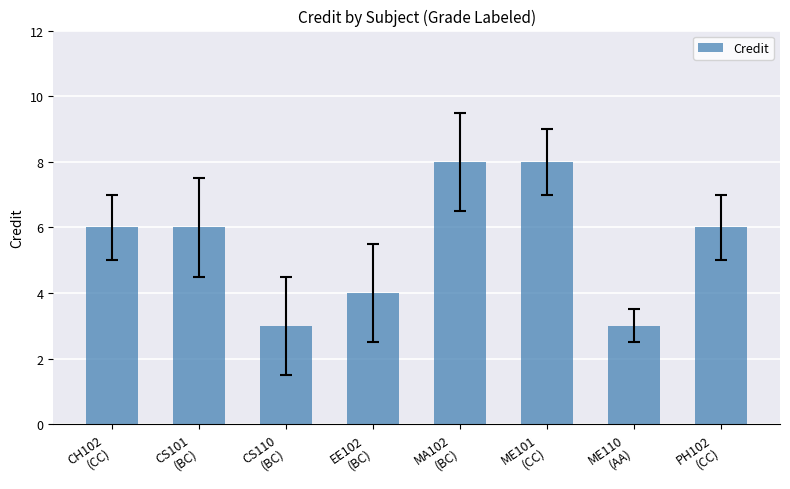

How many bars are there in total?

8